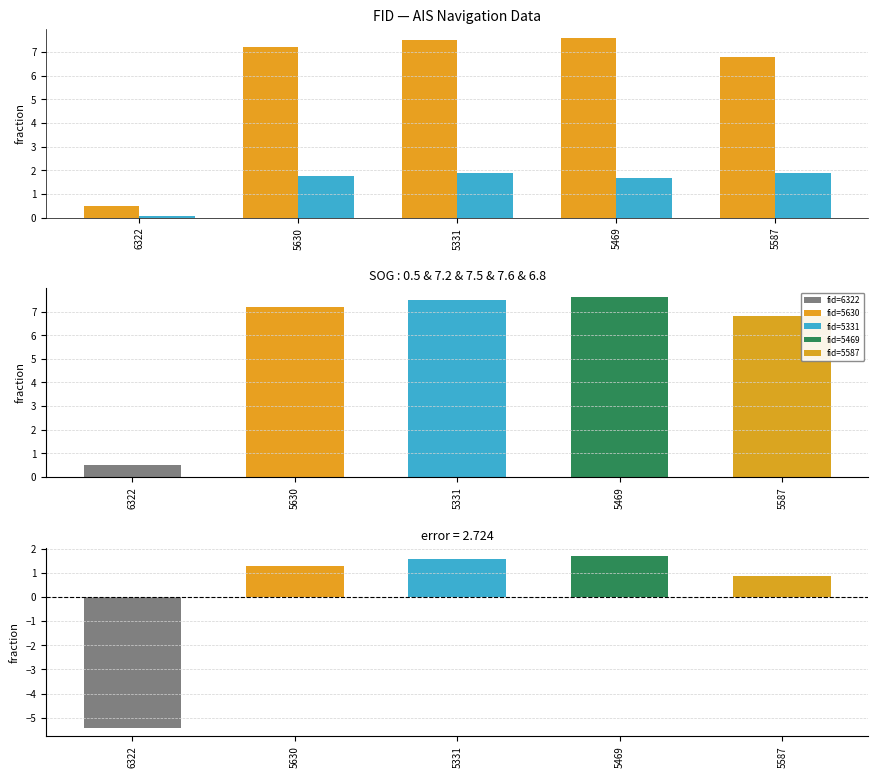

What is the spread (max minus min) of values at 5469?

5.9